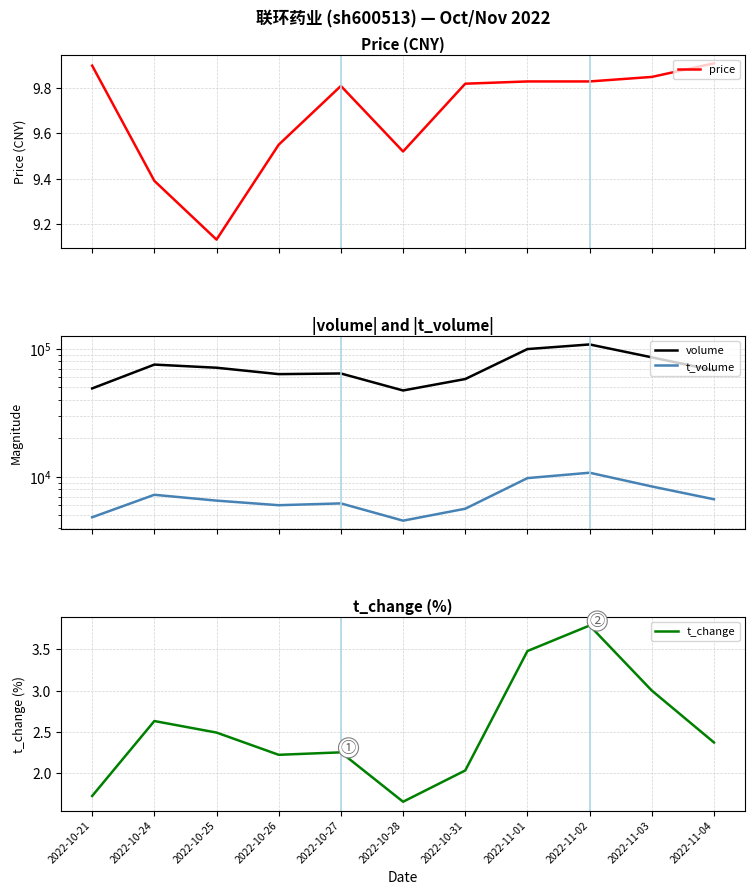

At which category is the sum across all series the highest?

2022-11-02